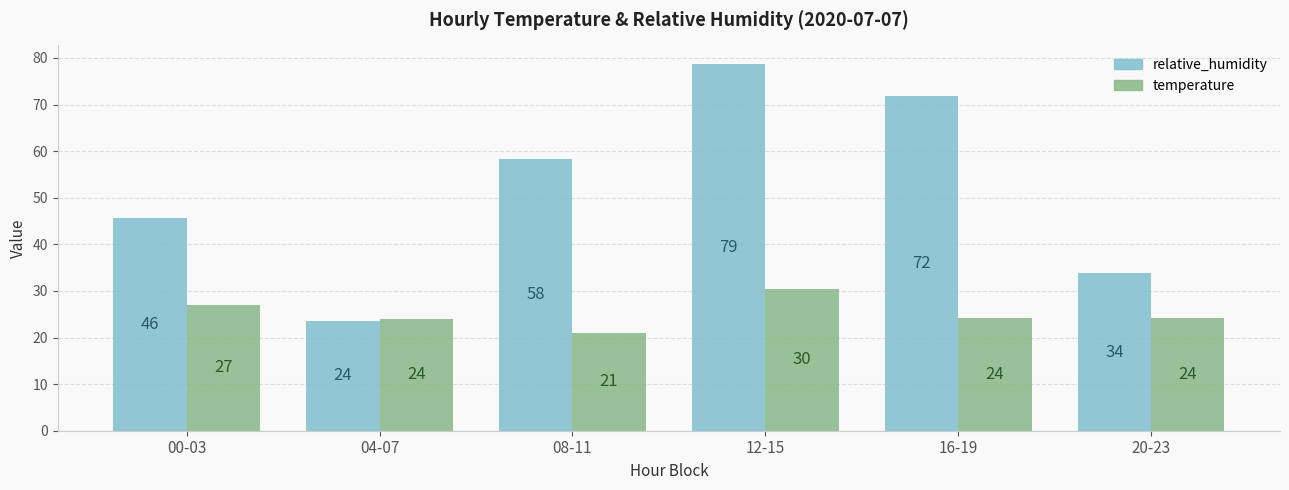

Which series changed the most between 00-03 and 20-23?

relative_humidity